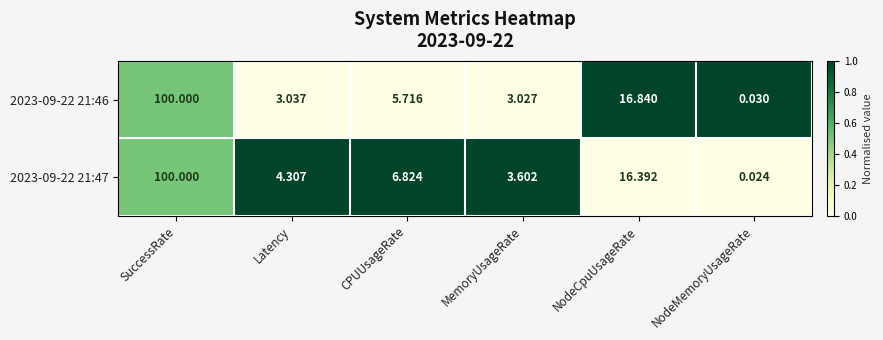

Which label corresponds to the smallest value in the chart?

NodeMemoryUsageRate